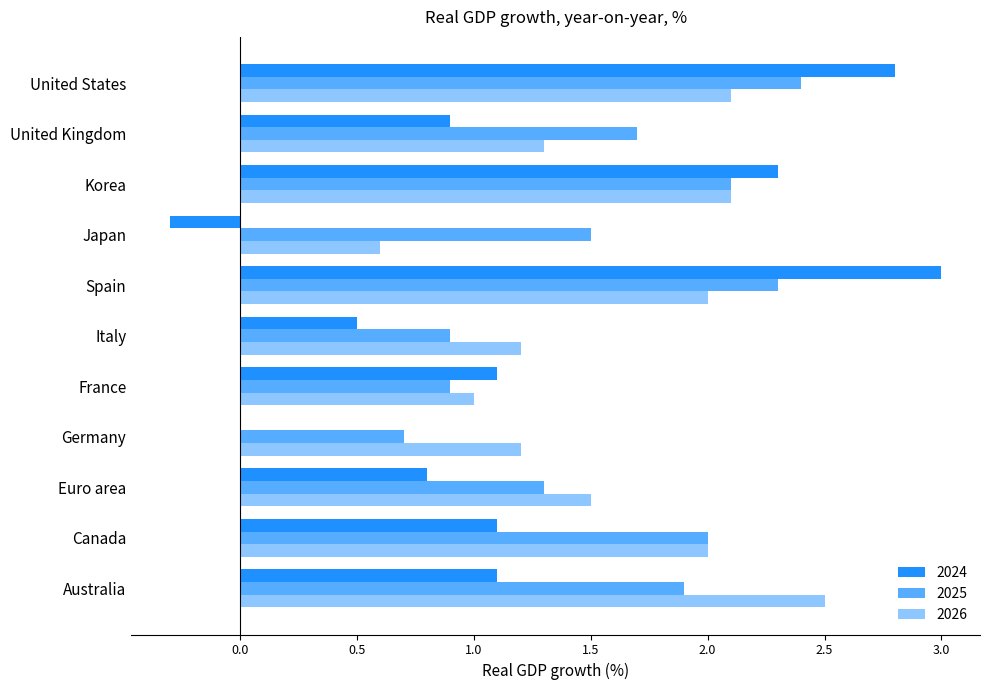

Where is 2026 nearest to the value 1?

France